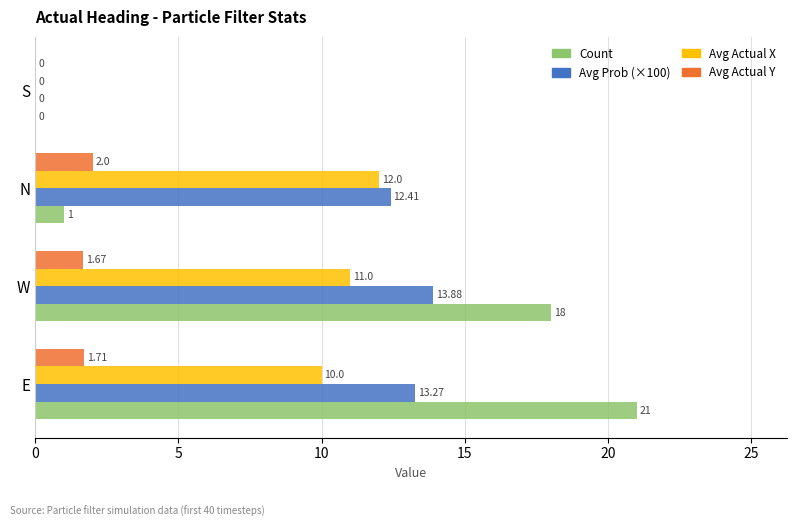

What is the maximum value for Count?

21.0